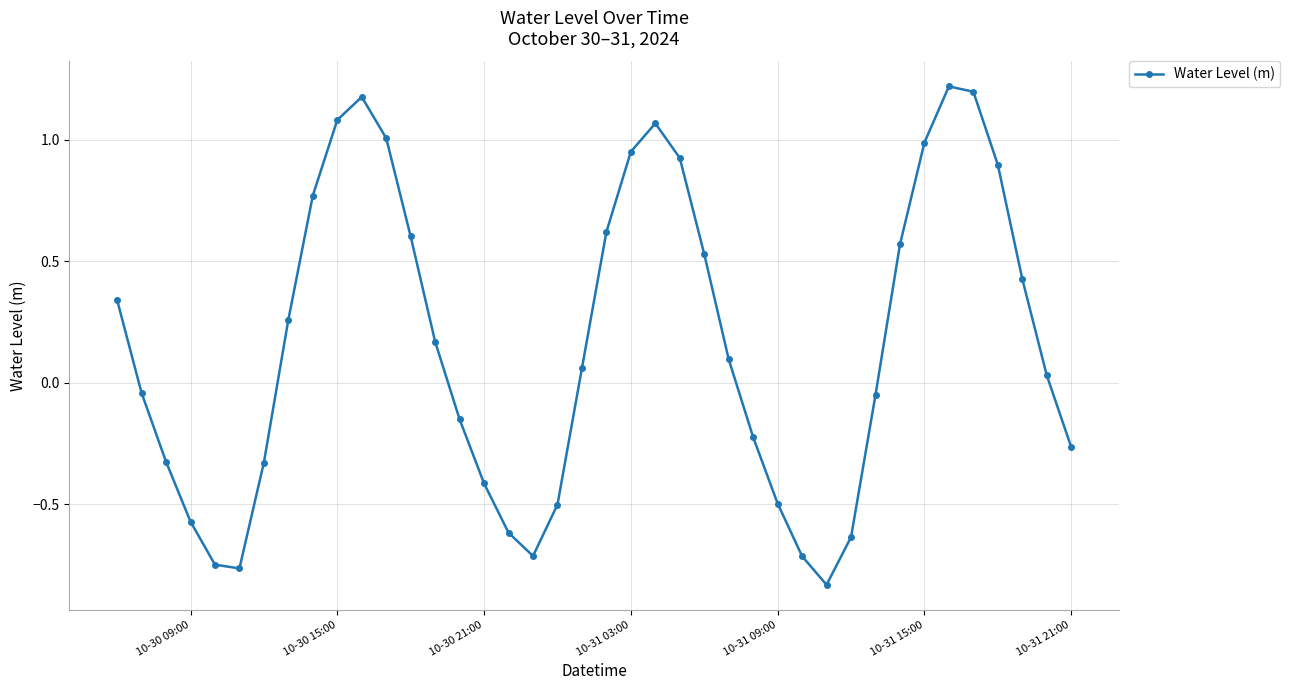

What is the value of the 16th point from the left?

-0.4